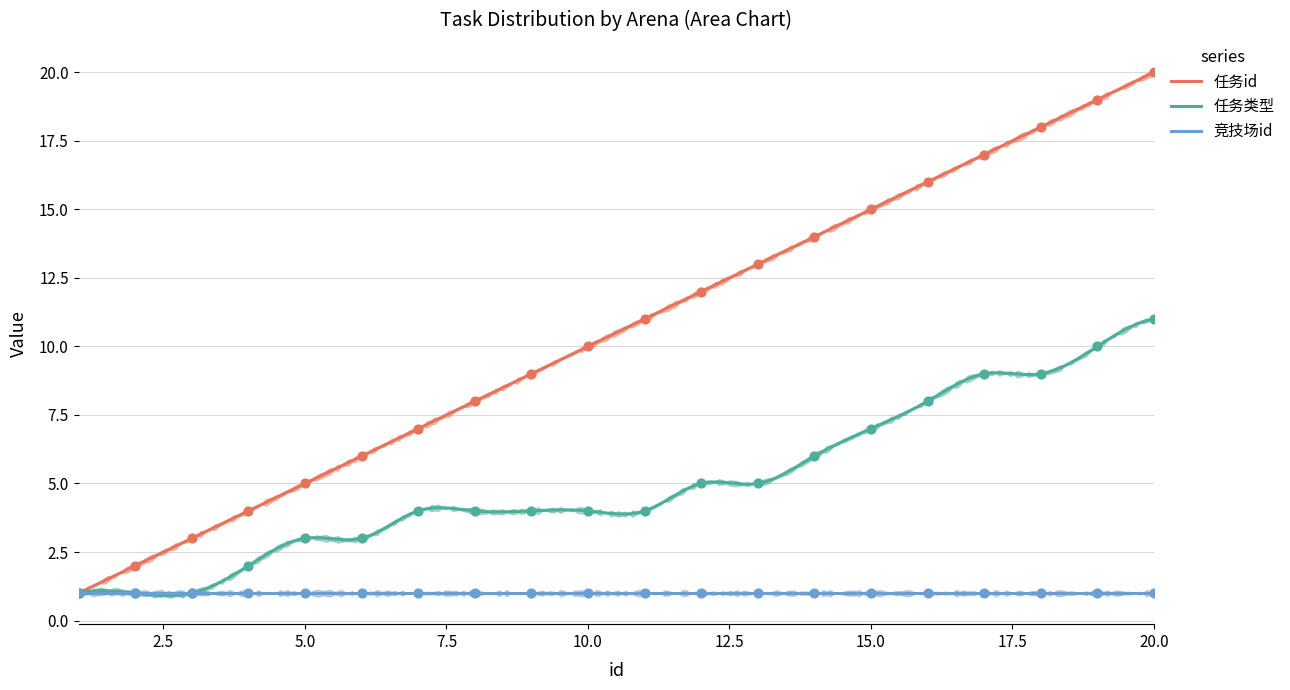

Which series contains the lowest Y value?

任务id